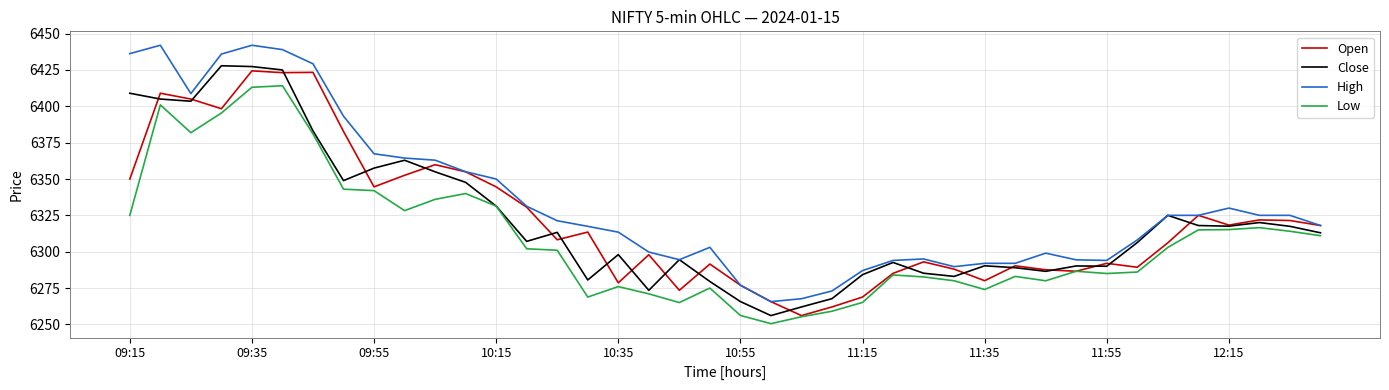

What is the maximum value shown in the chart?

6442.0